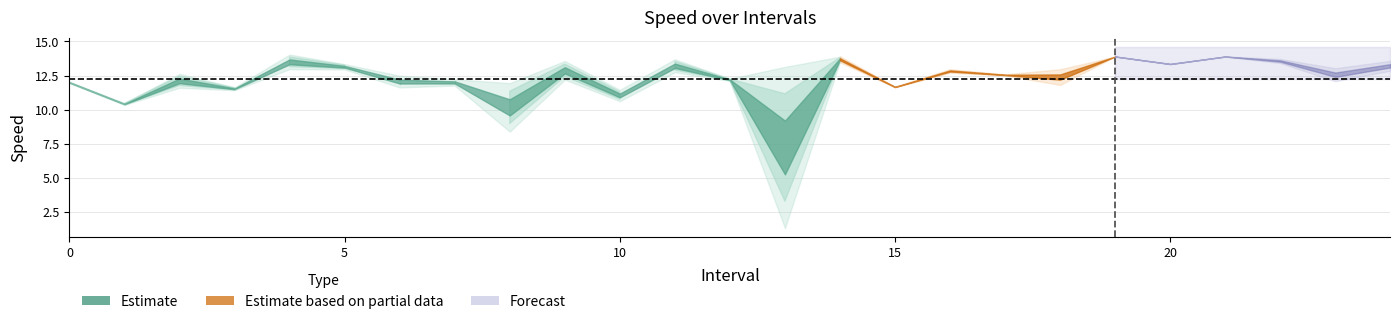

What is the value of the instspeed point at the 2nd from the left?

10.4